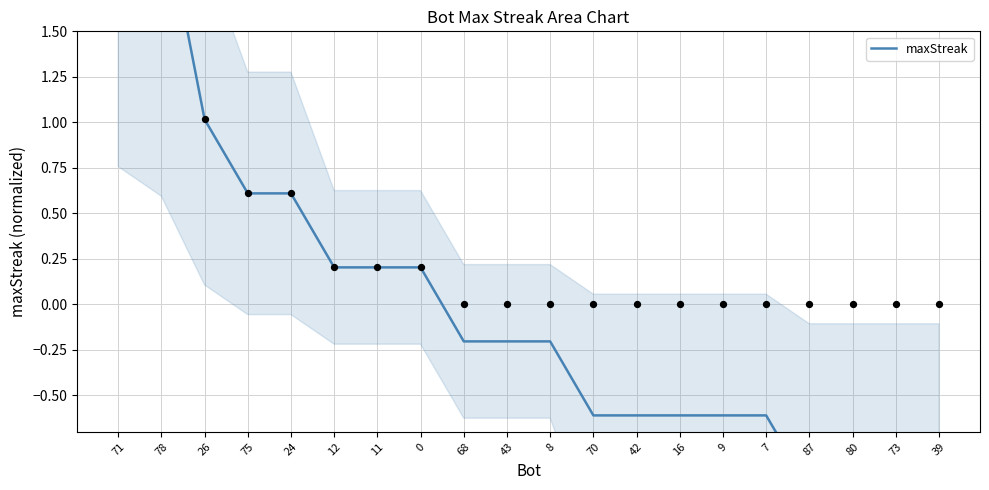

What is the change in value from 75 to 8?

-0.8